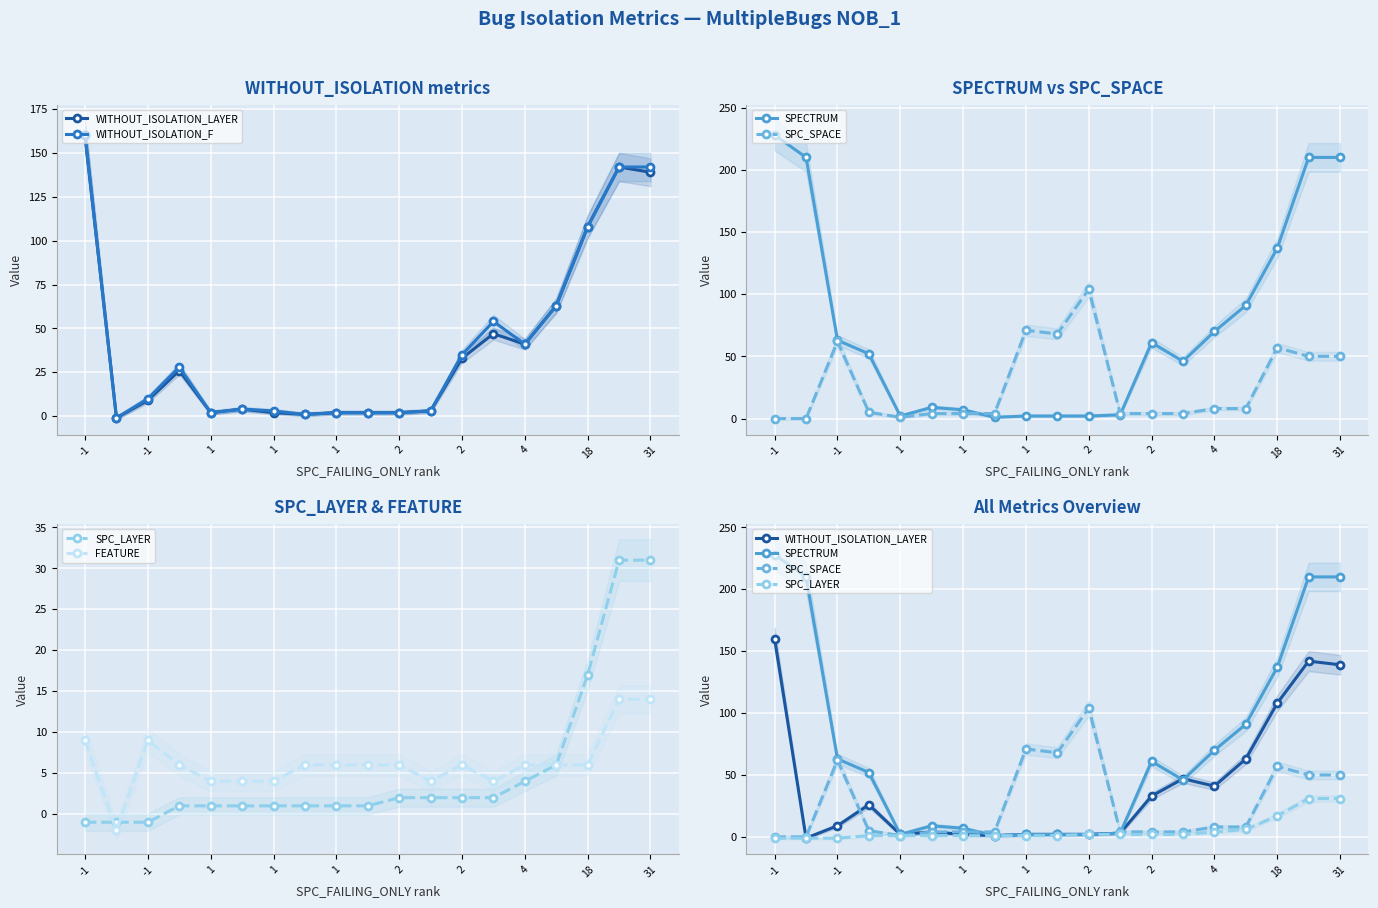

True or false: SPC_LAYER has a value of 2 at 2.

False